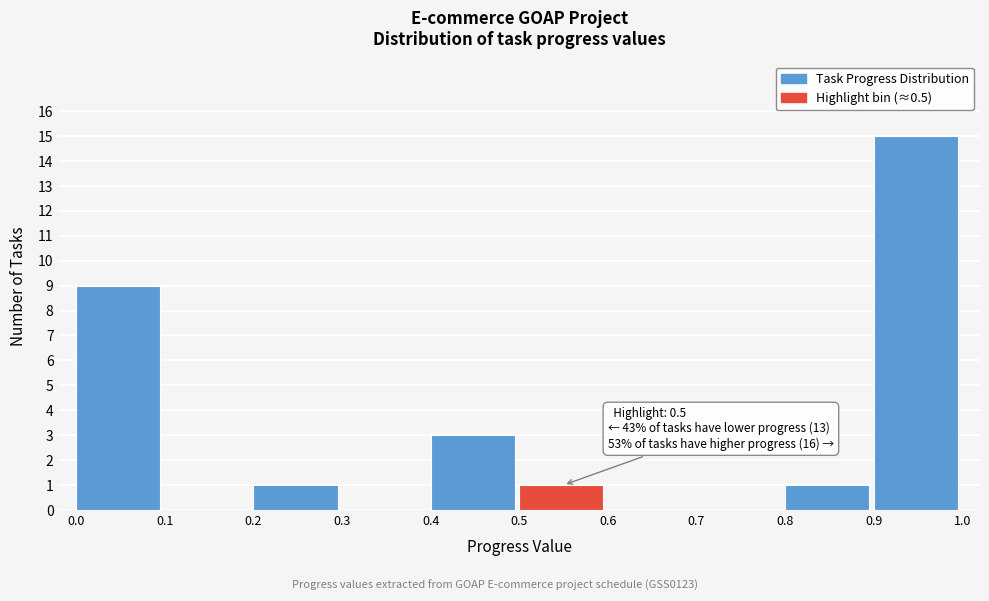

Which range on the x-axis has the tallest bar?

0.9 to 1.0